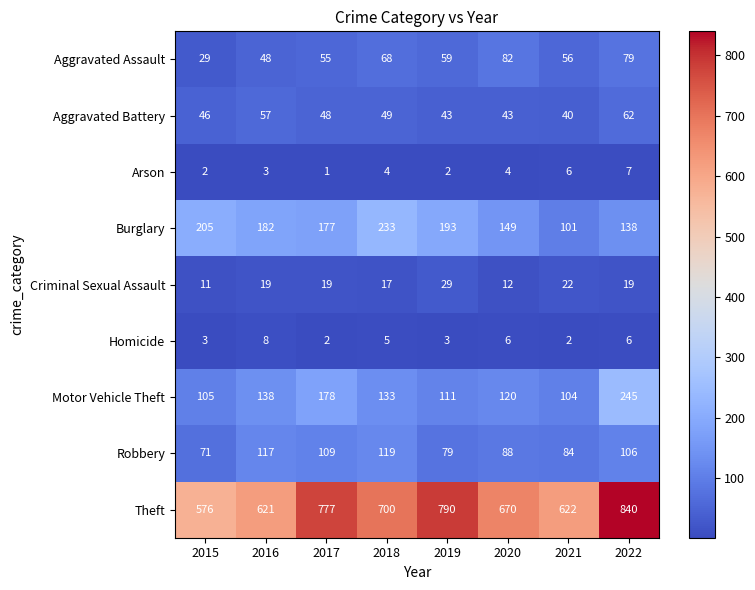

What is the total value across all series at 2019?

1309